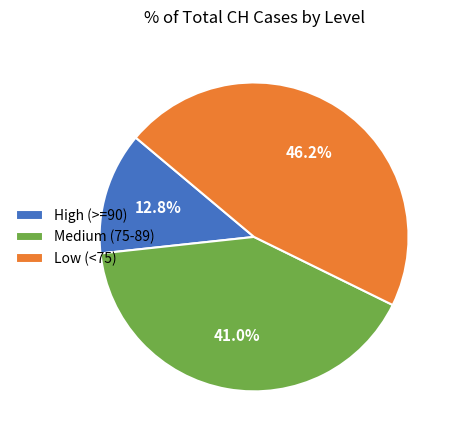

To the nearest percent, what is the average slice percentage?

33%